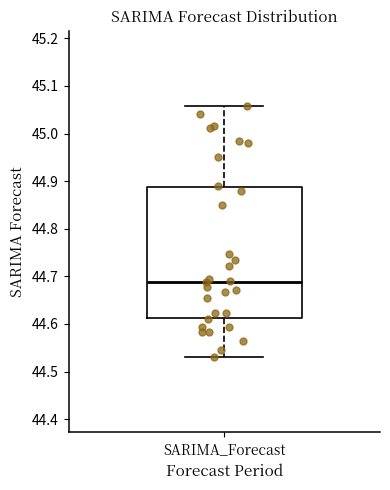

Transcribe this box plot: give where the median line is, the range the box spans, and where the two whiskers end, as read against the y-axis. The values are not printed on the chart, so give them approximately, as read against the axis.

median 44.69, box 44.61 to 44.89, whiskers 44.53 to 45.06